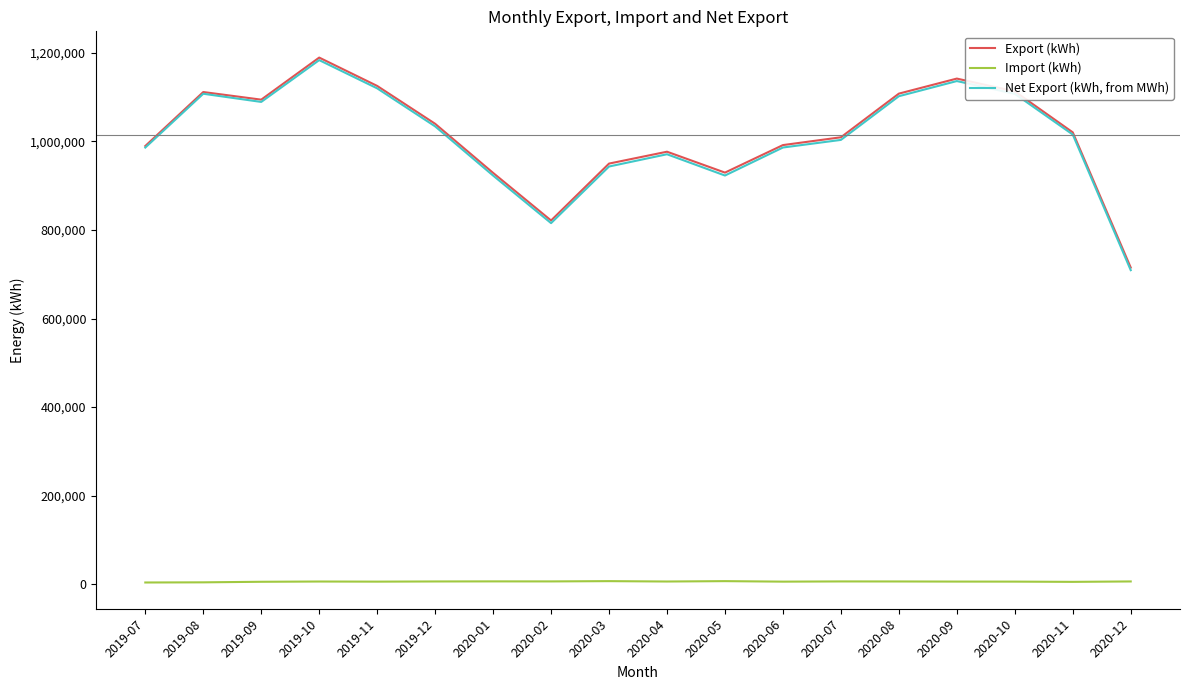

What is the difference between the highest and lowest values at 2020-12?

709210.1